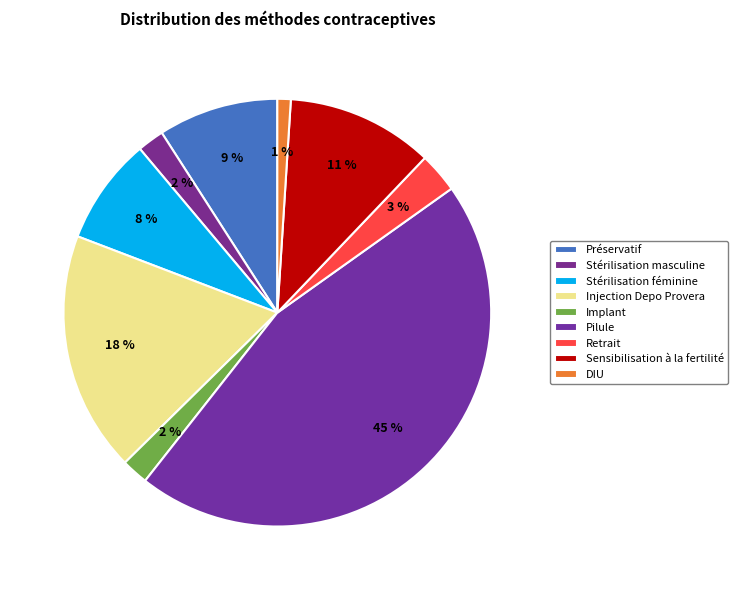

Which category has the smallest portion of the pie?

DIU